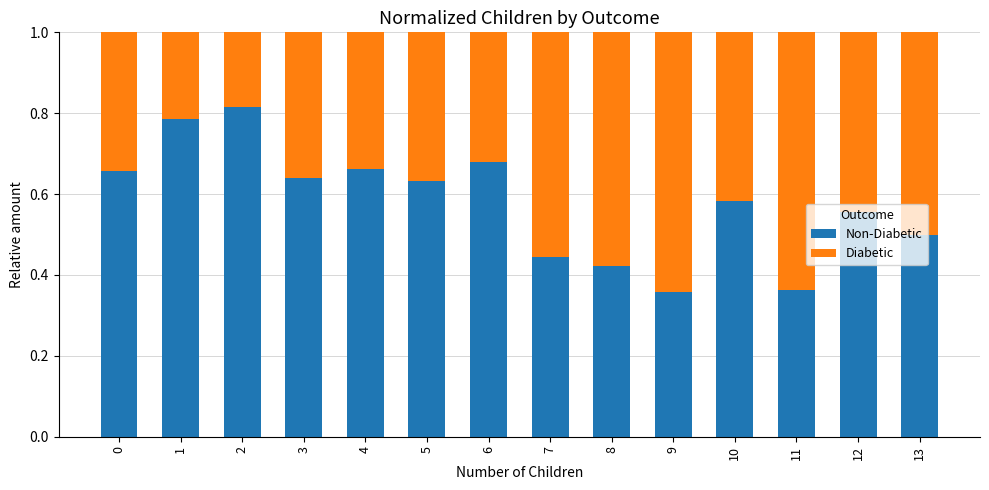

What is the total value across all series at 9?

1.0